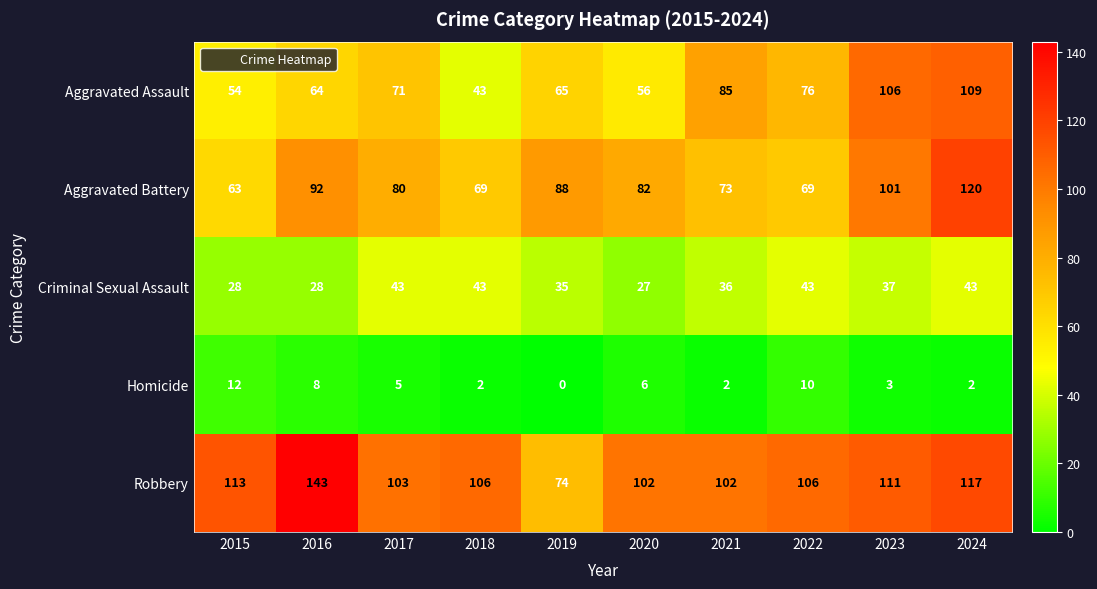

What value does the Aggravated Assault series have at 2015, to the nearest 5?

55